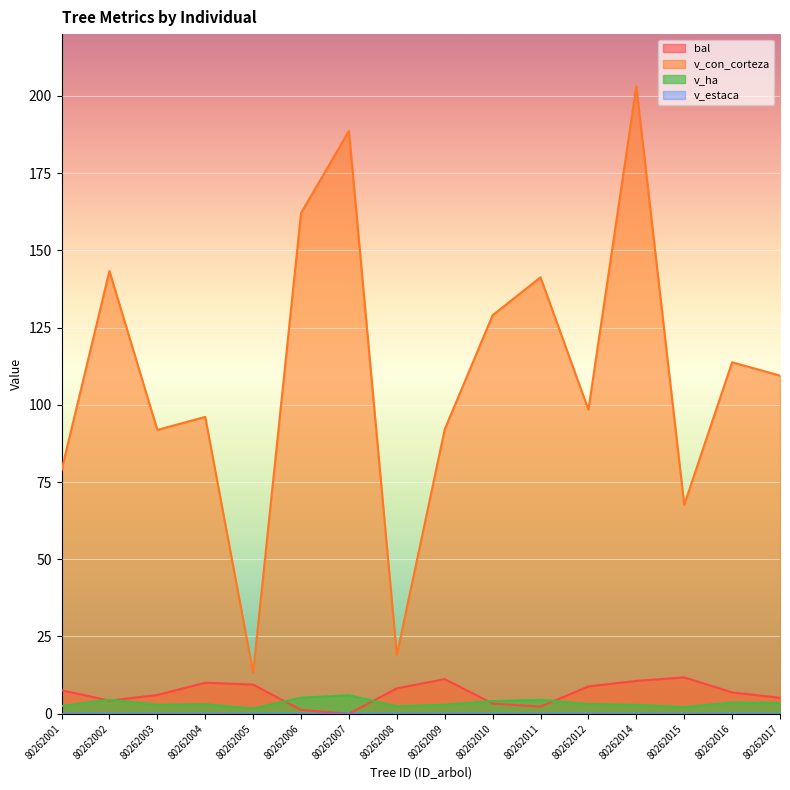

List the labels in order of v_con_corteza value, largest first.

80262014, 80262007, 80262006, 80262002, 80262011, 80262010, 80262016, 80262017, 80262012, 80262004, 80262009, 80262003, 80262001, 80262015, 80262008, 80262005